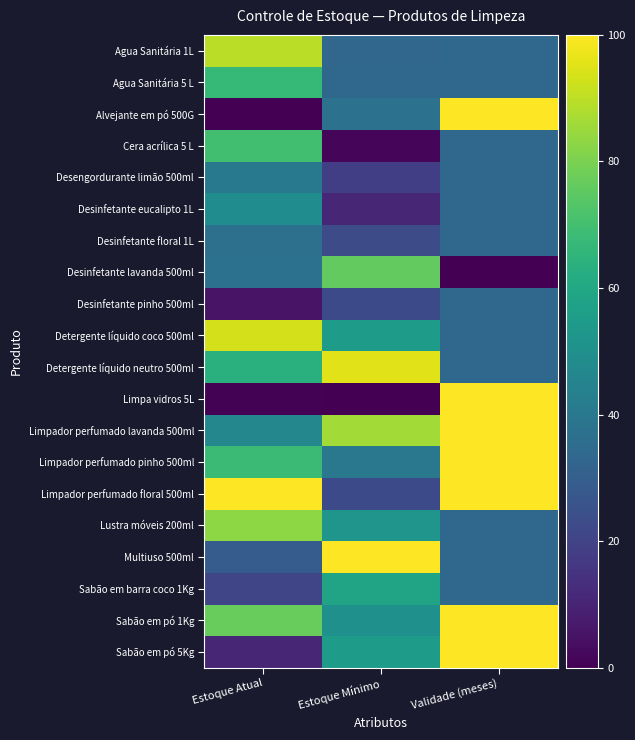

Which series has the largest range (max minus min)?

Alvejante em pó 500G